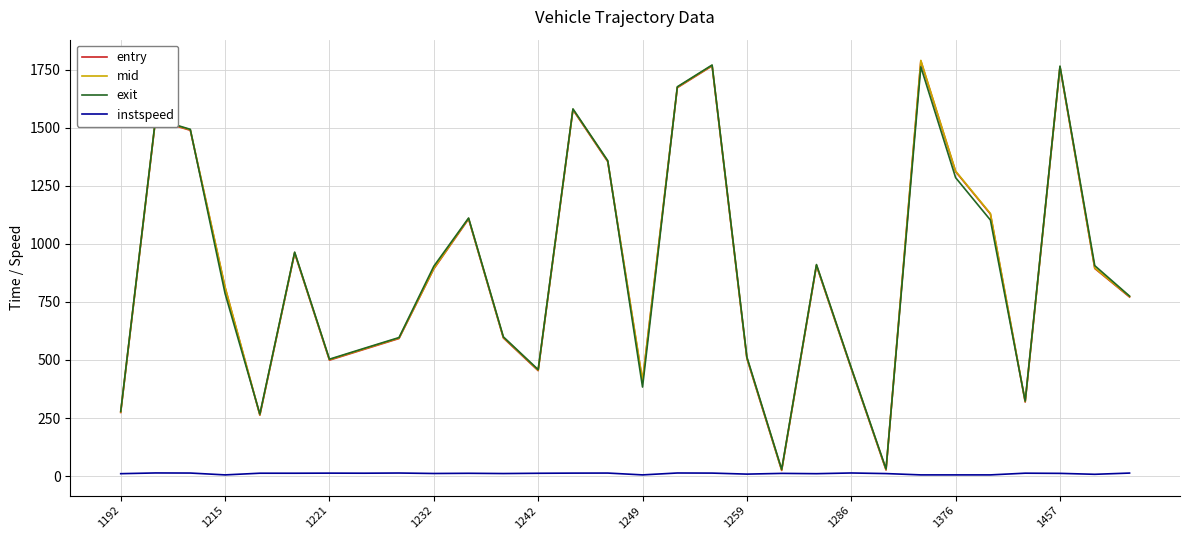

What is the maximum value for exit?

1770.2